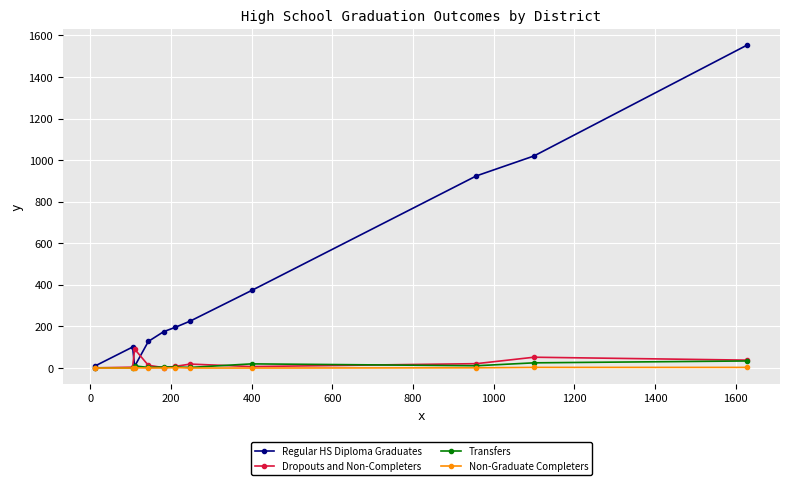

Which series has the largest total across all categories?

Regular HS Diploma Graduates